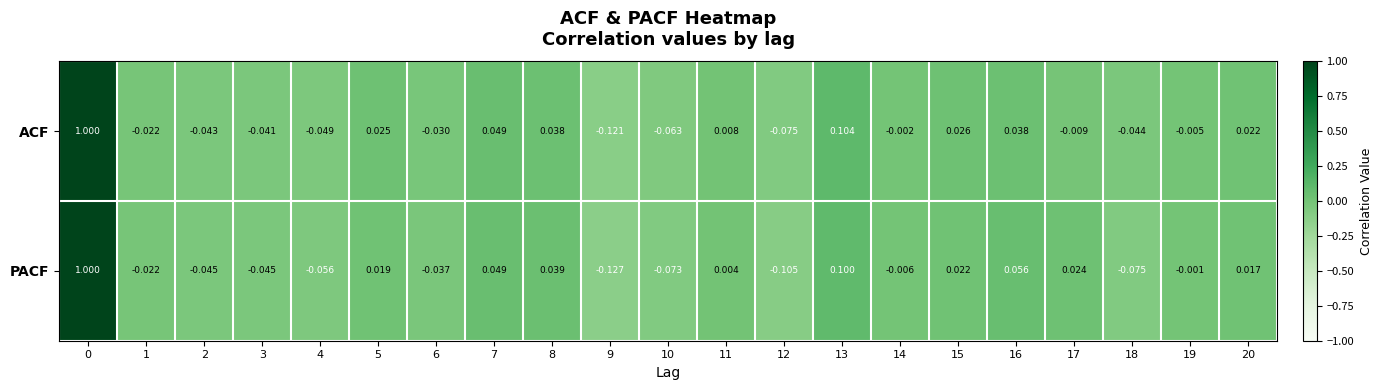

Count the number of data series in this chart.

2